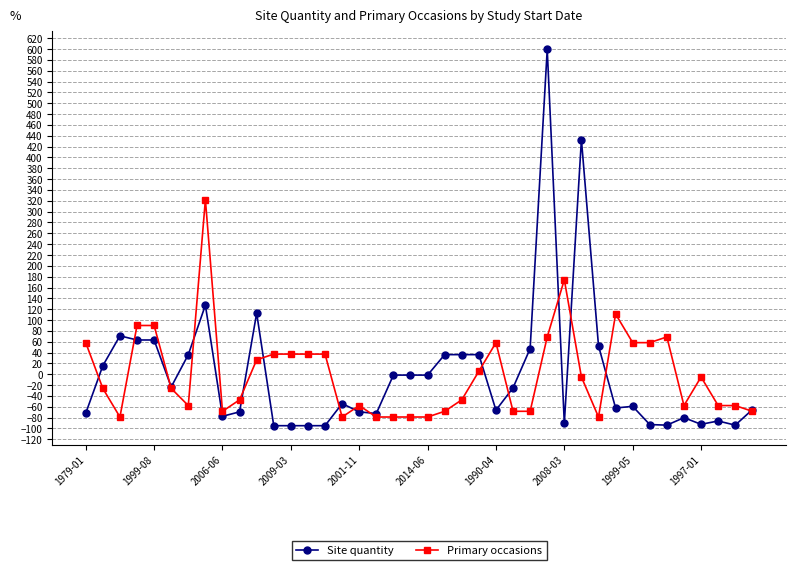

List the series in order of their peak value, highest first.

Site quantity, Primary occasions